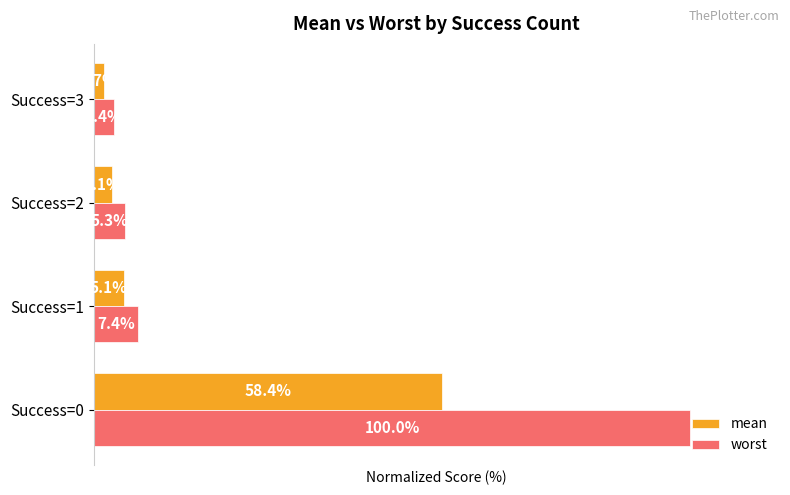

Between Success=1 and Success=2, which series saw the biggest shift?

worst